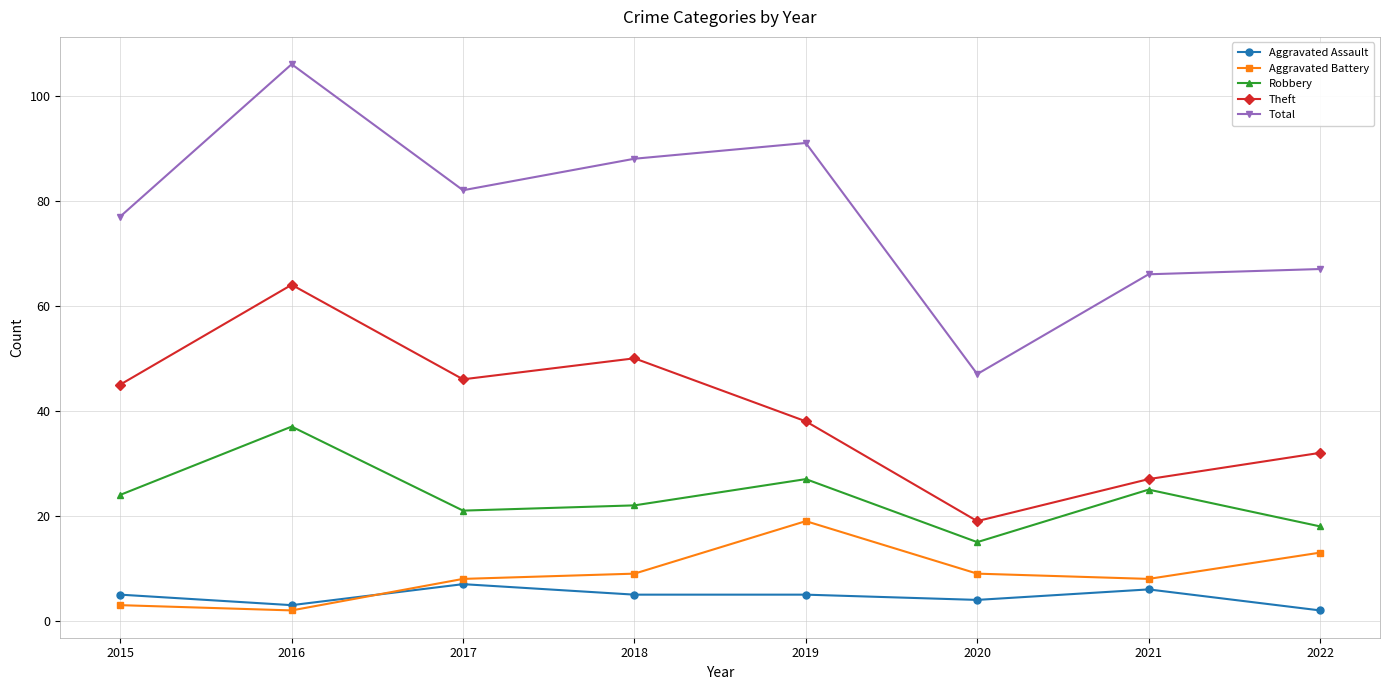

True or false: Aggravated Battery and Robbery intersect in this chart.

False